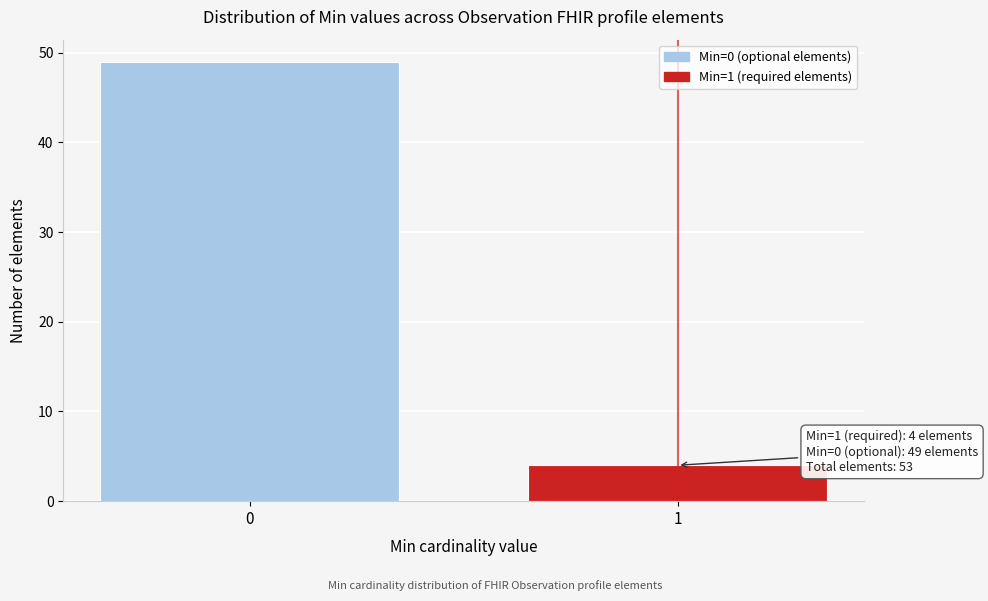

Reading right to left, extract all data points from this chart.

4	49